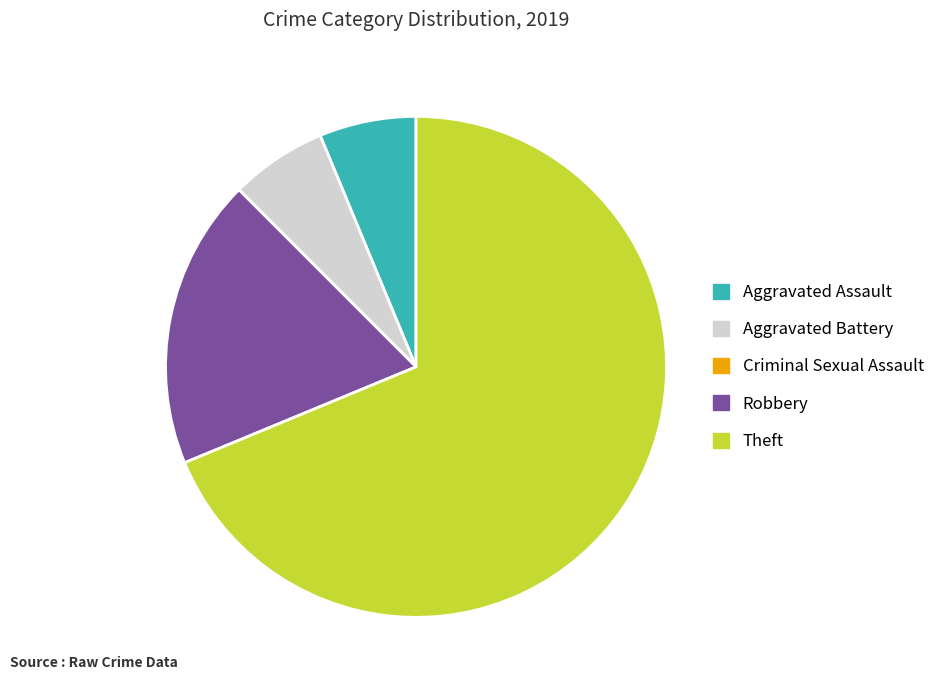

Which slice is the largest?

Theft